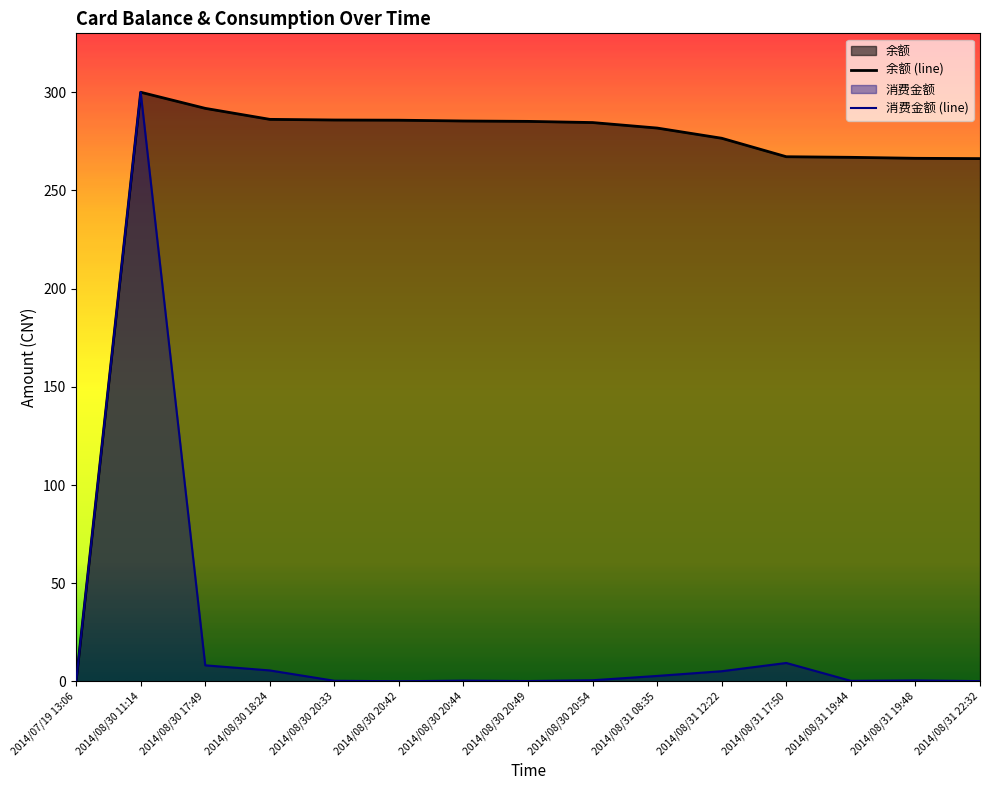

What are all the series names shown in the legend?

消费金额, 余额